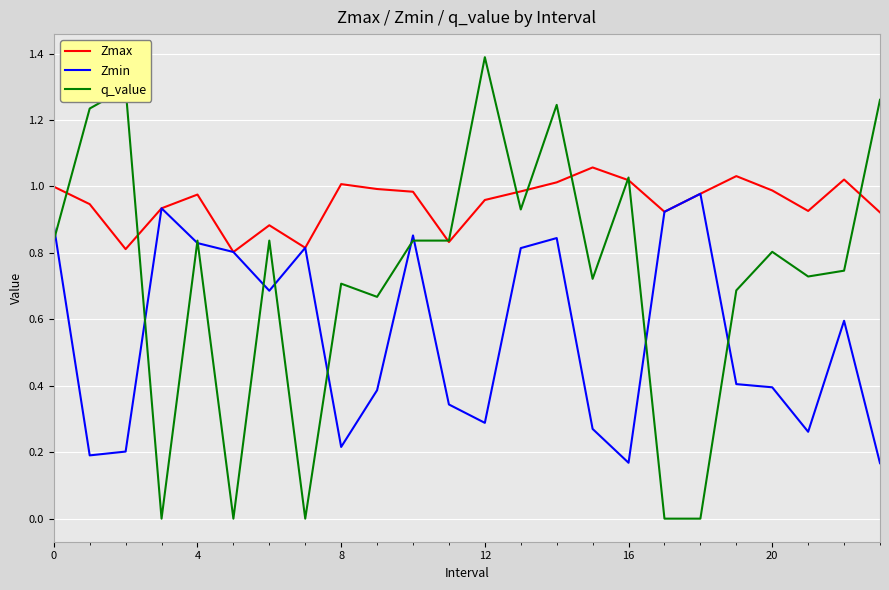

List the series in order of their peak value, lowest first.

Zmin, Zmax, q_value